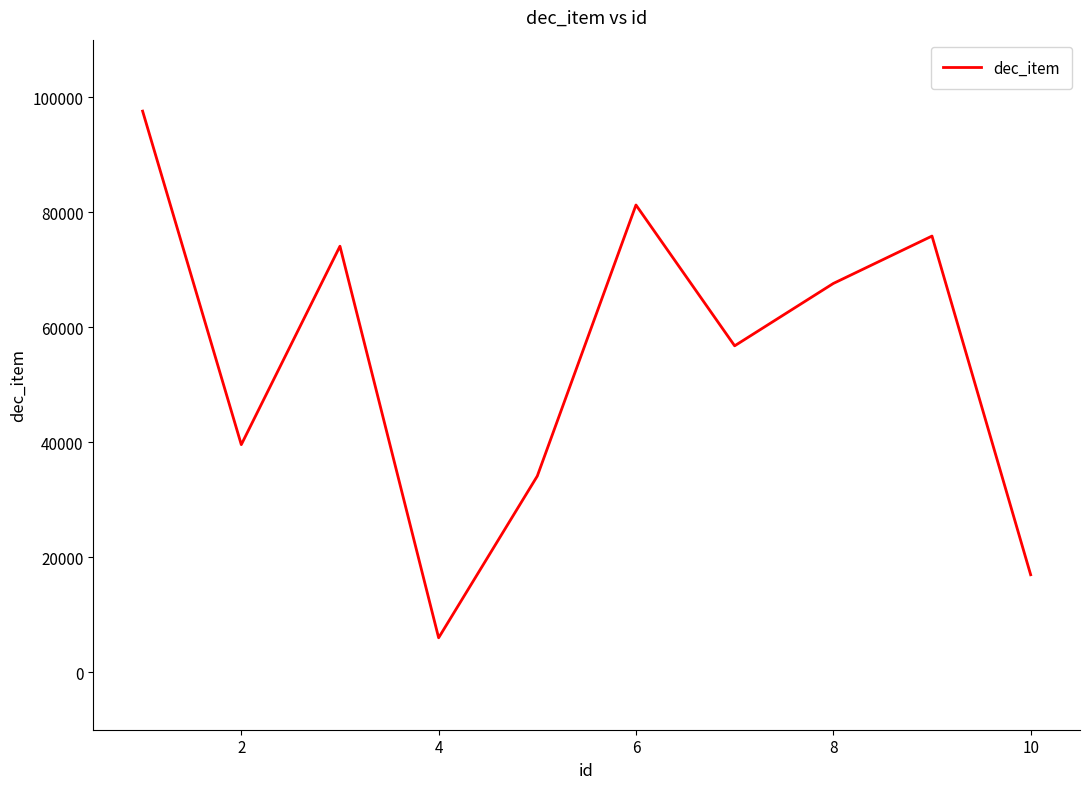

What is the maximum value shown in the chart?

97574